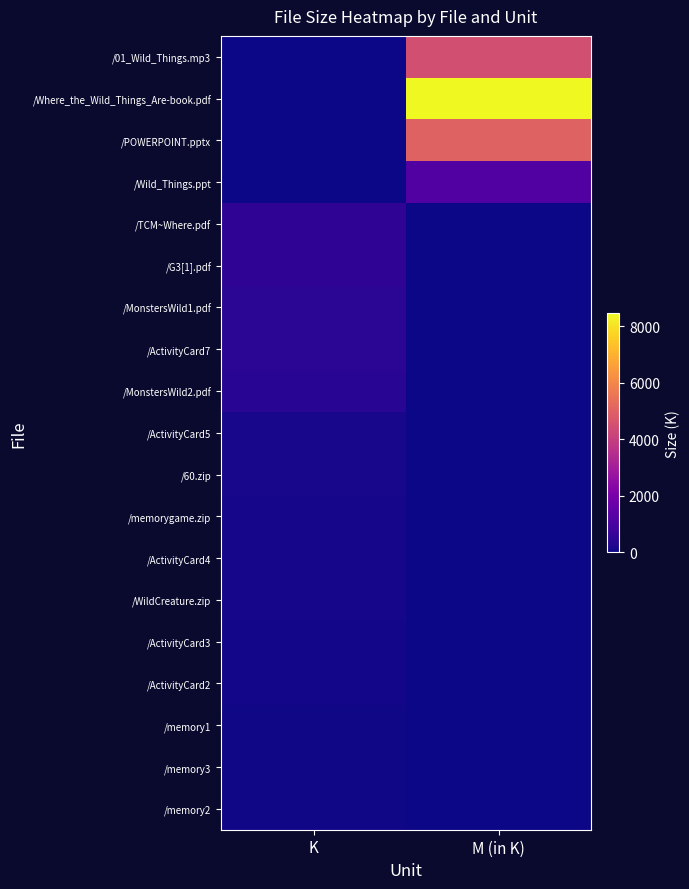

How many distinct data groups are displayed?

19